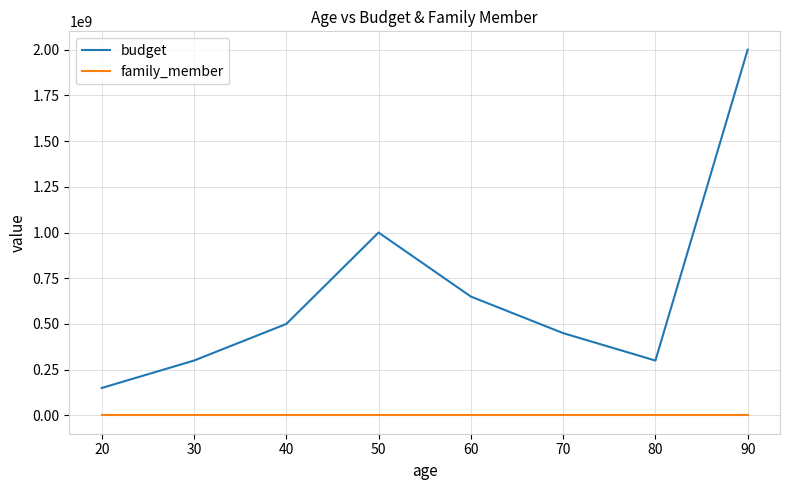

Rank the series at 50 from lowest to highest value.

family_member, budget